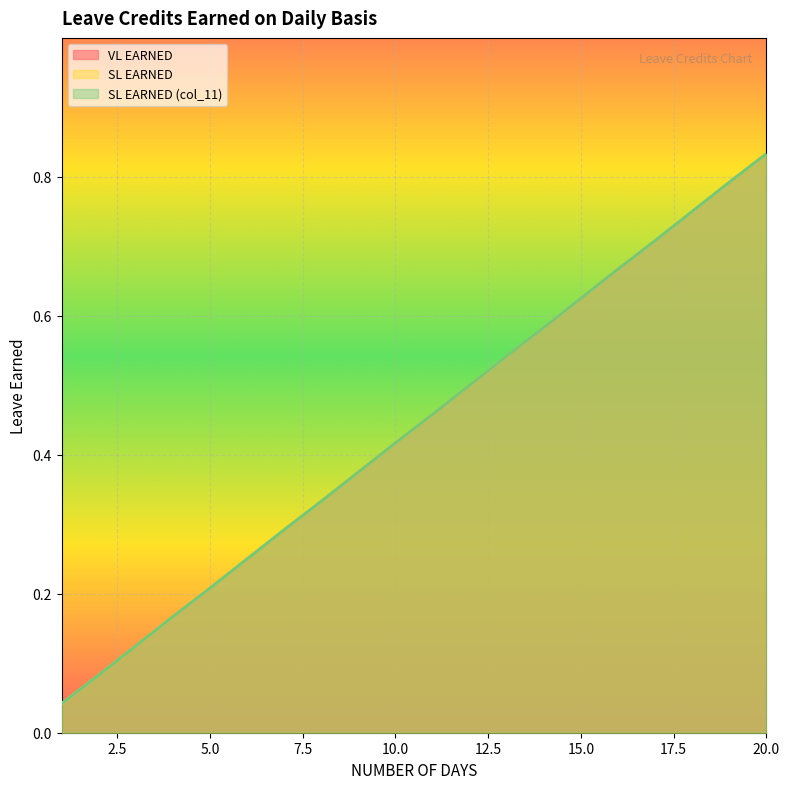

Which series changed the most between 3 and 19?

VL EARNED